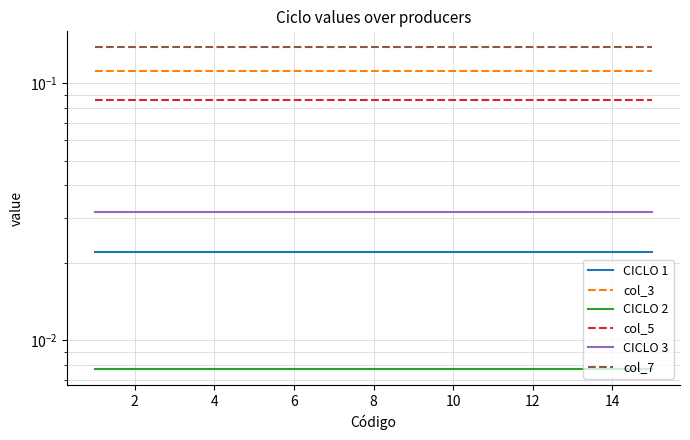

True or false: col_3 and CICLO 1 intersect in this chart.

False